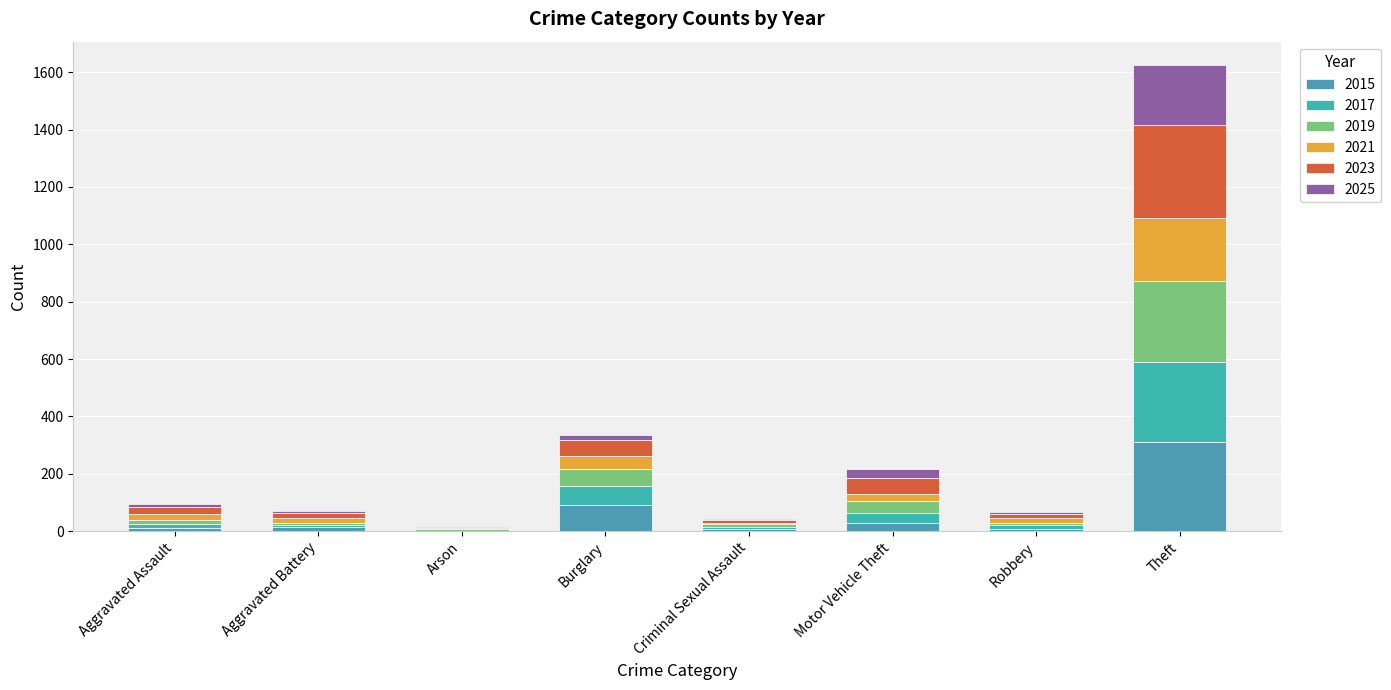

At which category is the sum across all series the highest?

Theft